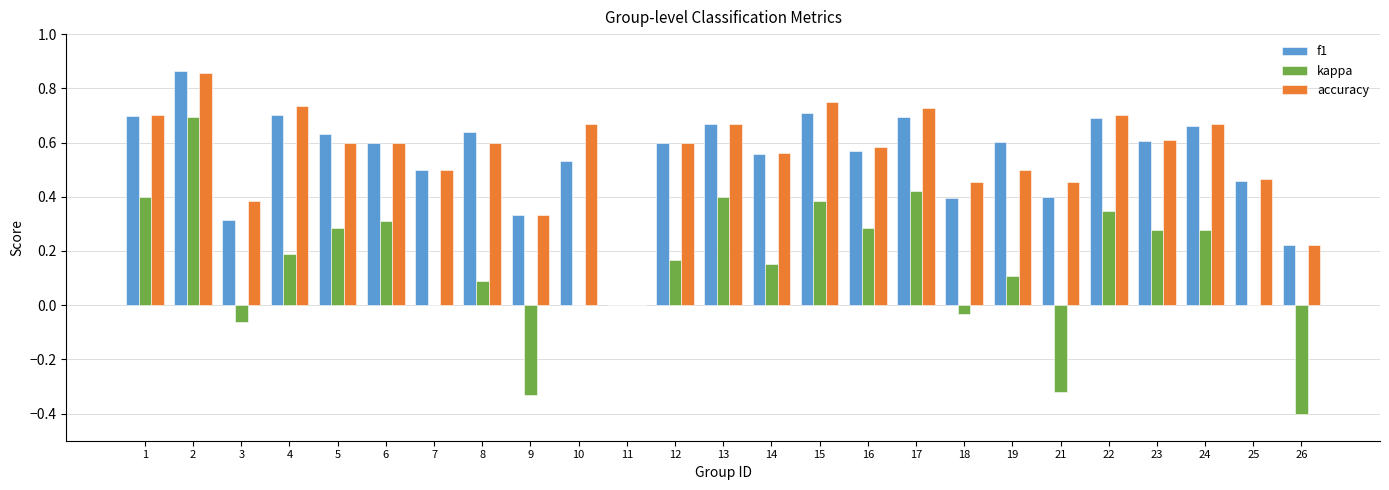

What is the average value of the kappa series?

0.1